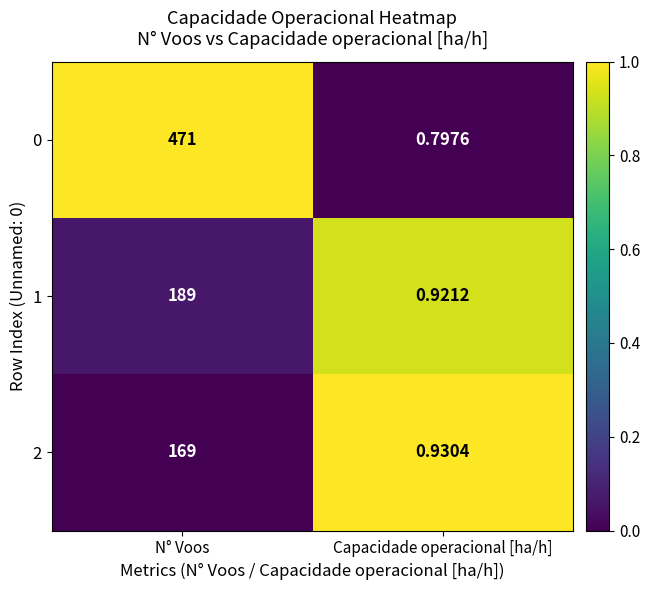

At which label is 1 closest to 94?

Capacidade operacional [ha/h]